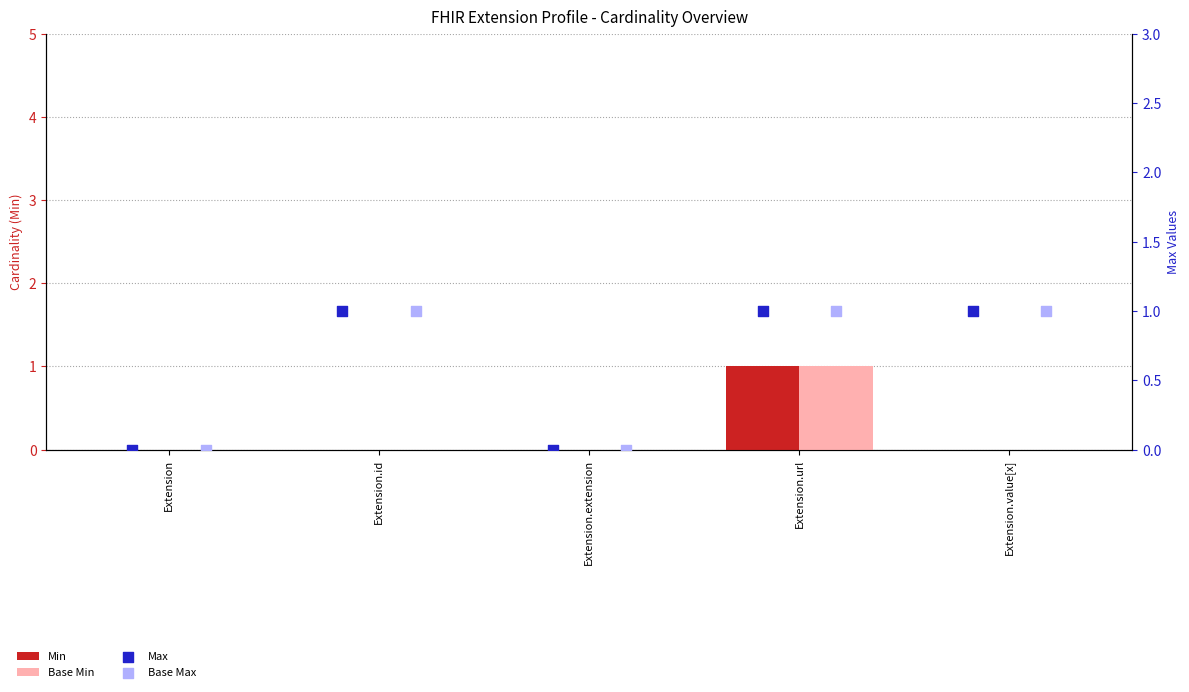

Which series contains the lowest Y value?

Min